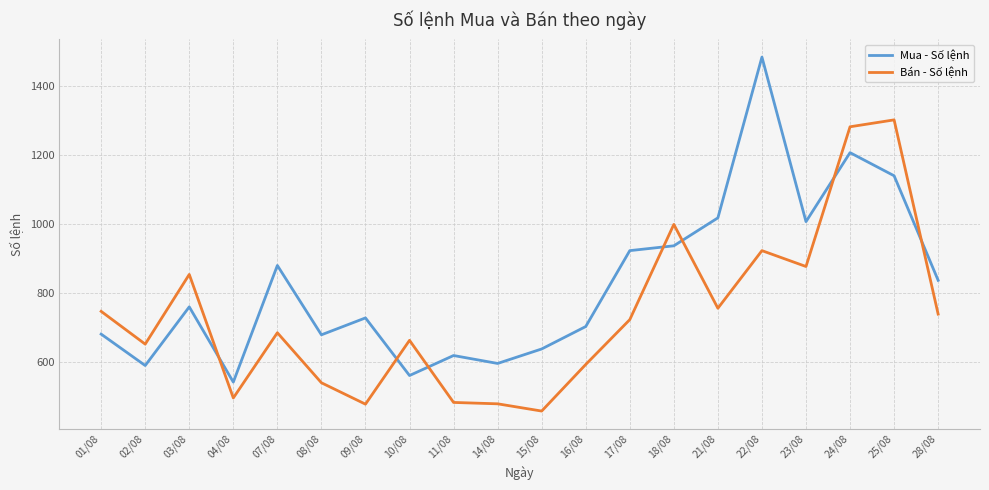

The Mua - Số lệnh series shows 1201 at 09/08. True or false?

False